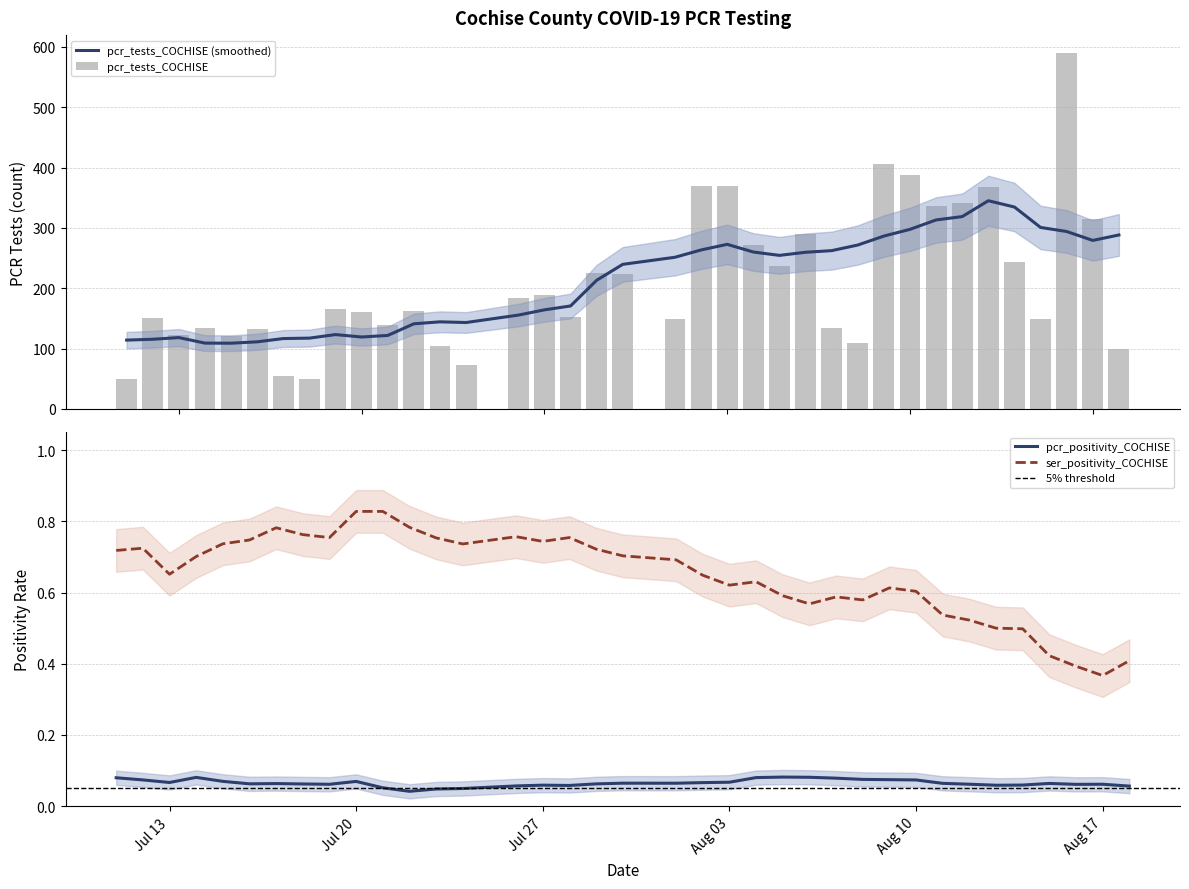

Does the chart contain any negative values?

No